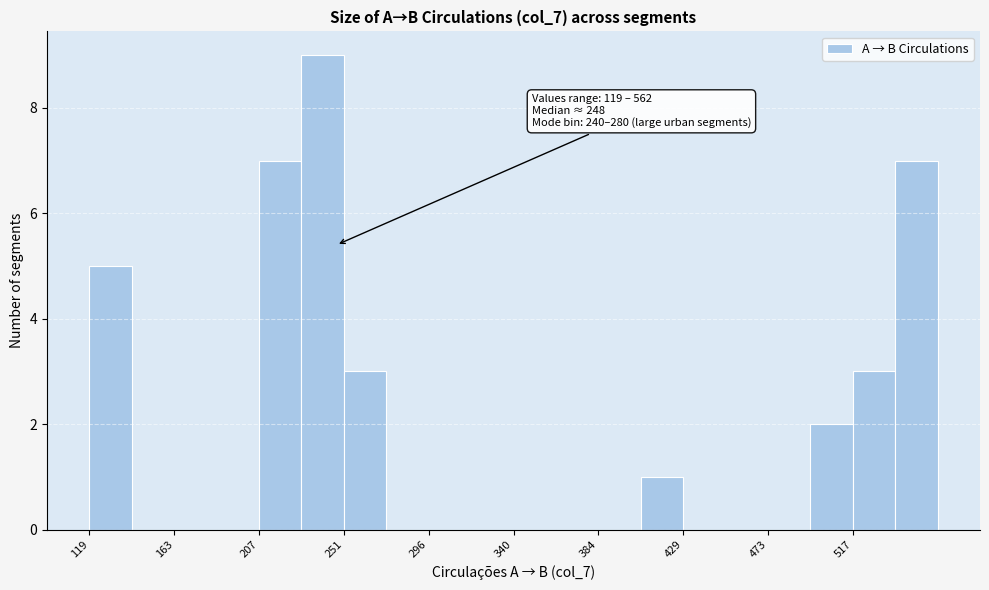

Over which range of the x-axis is the bar tallest?

230 to 250